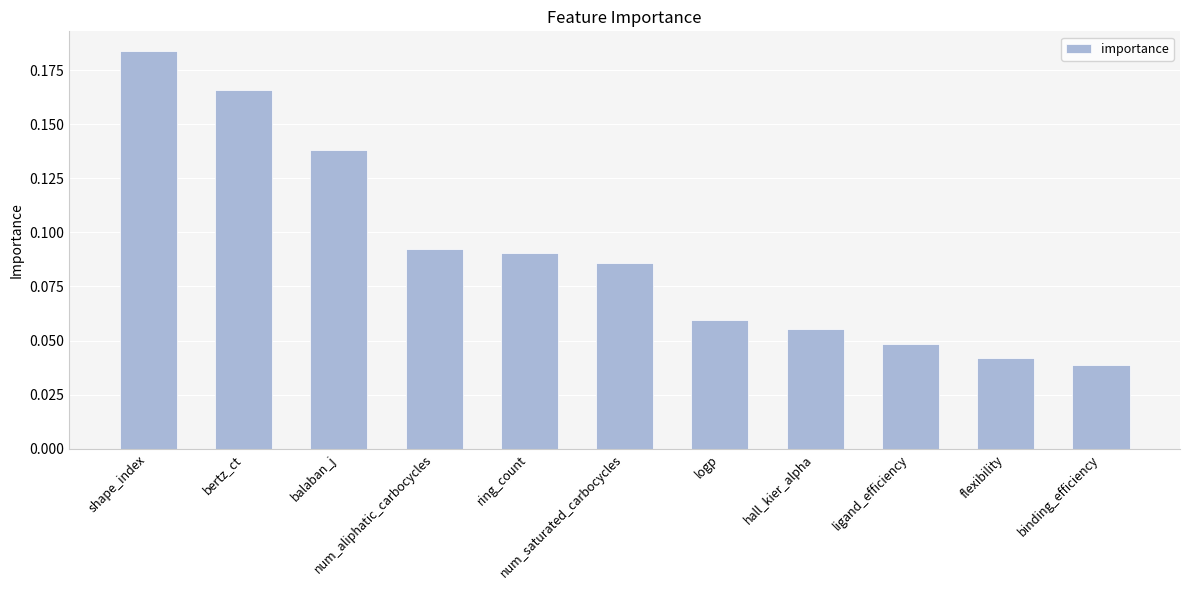

Which category has the highest value across all series?

shape_index